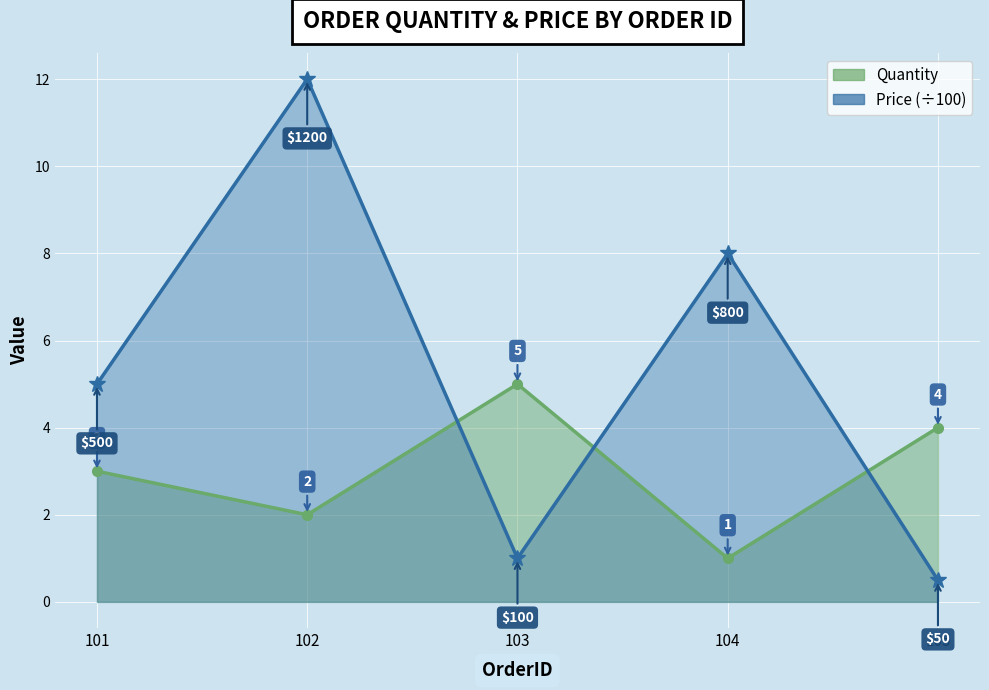

What are all the series names shown in the legend?

Quantity, Price